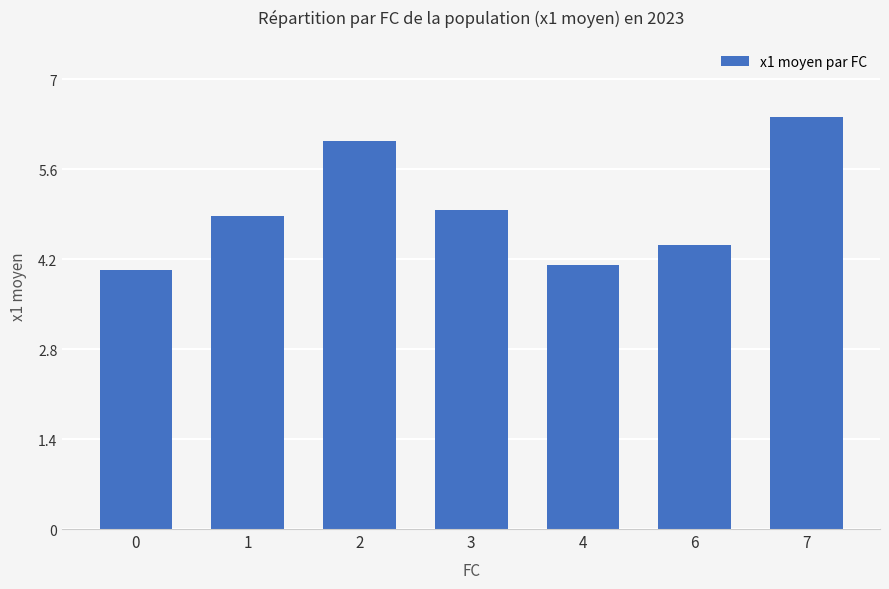

True or false: the data shows 6.0 at 2.

True